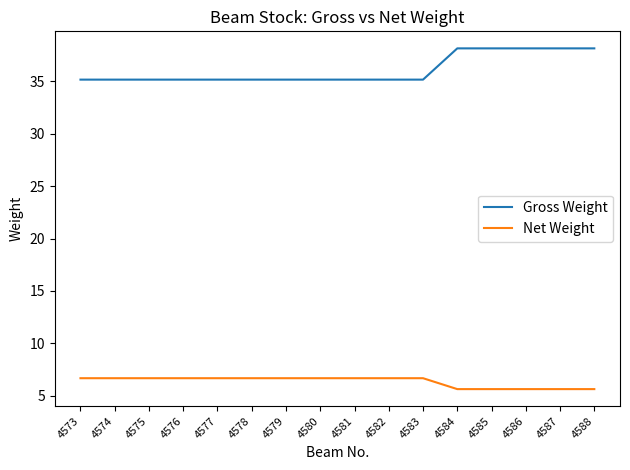

What is the difference between the maximum and minimum values in the Gross Weight series?

3.0